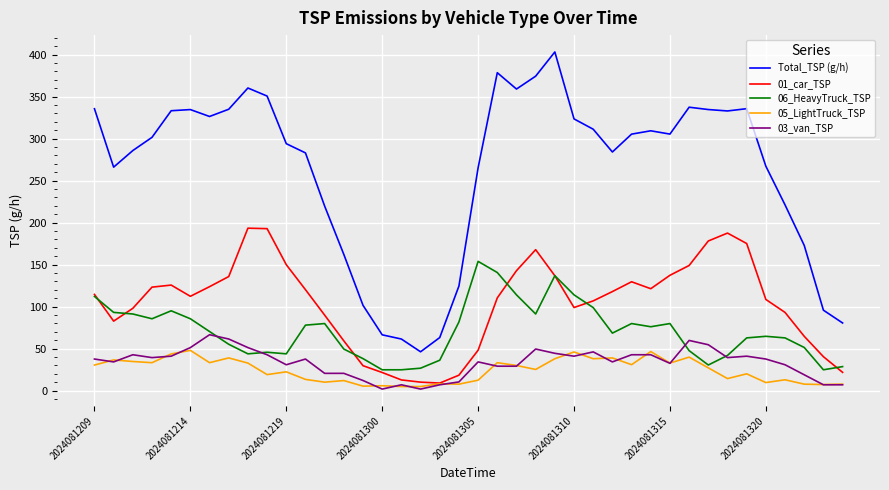

True or false: Total_TSP (g/h) and 06_HeavyTruck_TSP intersect in this chart.

False